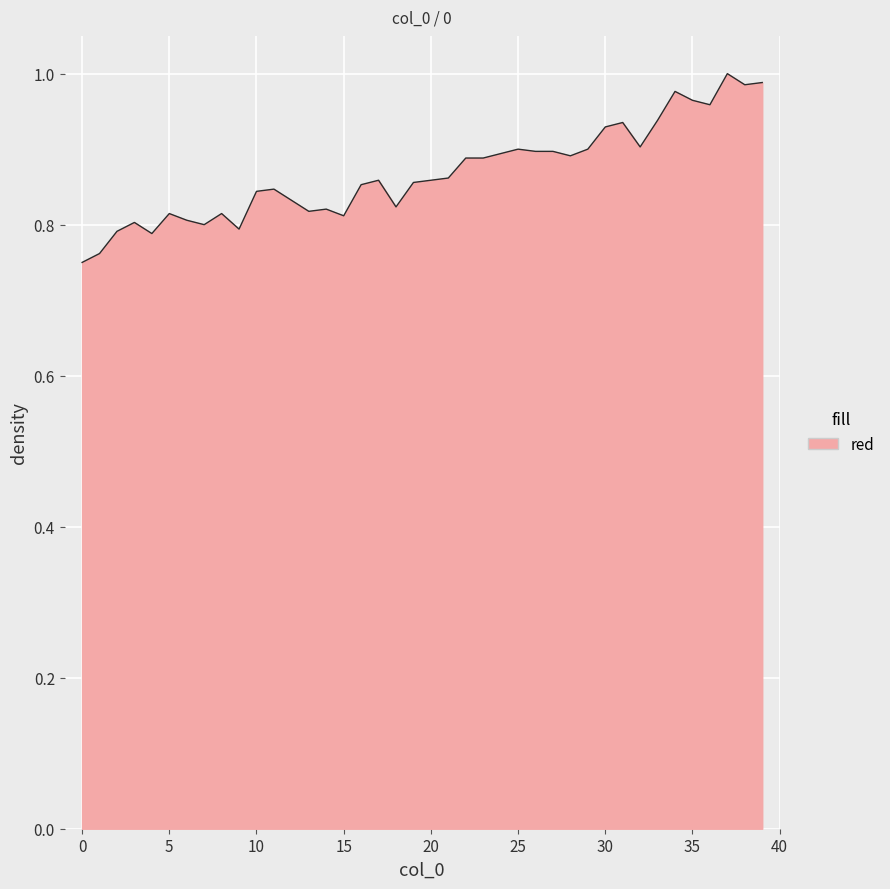

What is the difference between the maximum and minimum values?

0.2